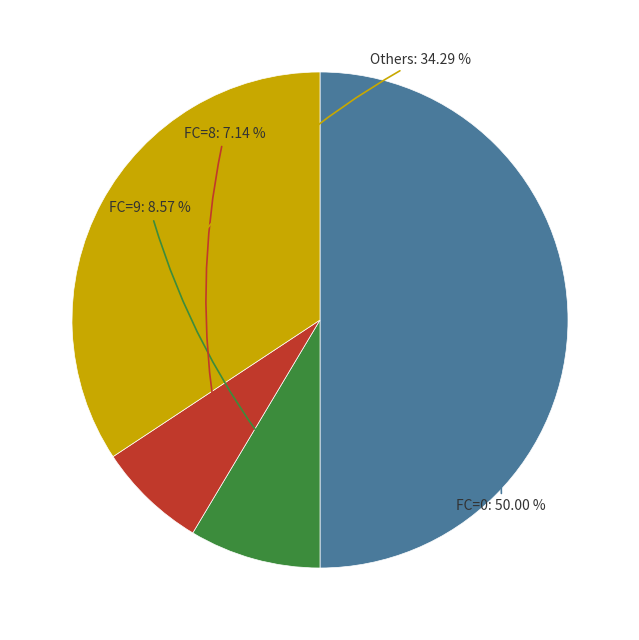

Which has a higher value, FC=0 or Others?

FC=0